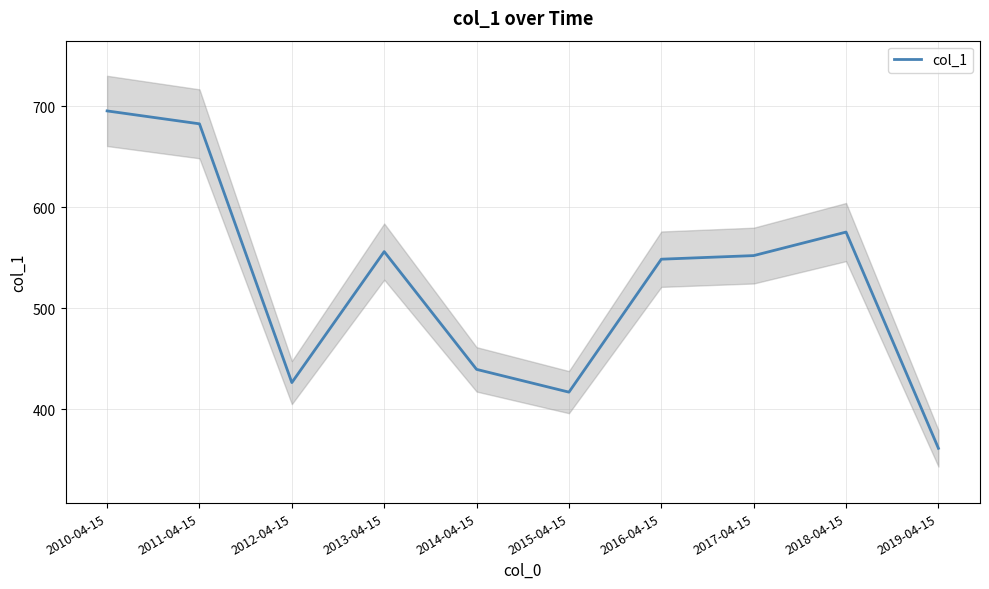

Is this an area chart (filled region under the line)?

No